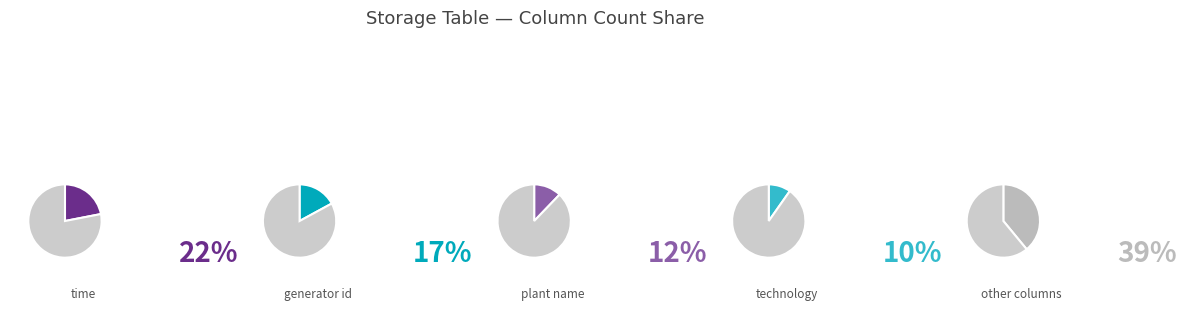

Is there any slice that represents more than half of the pie?

No